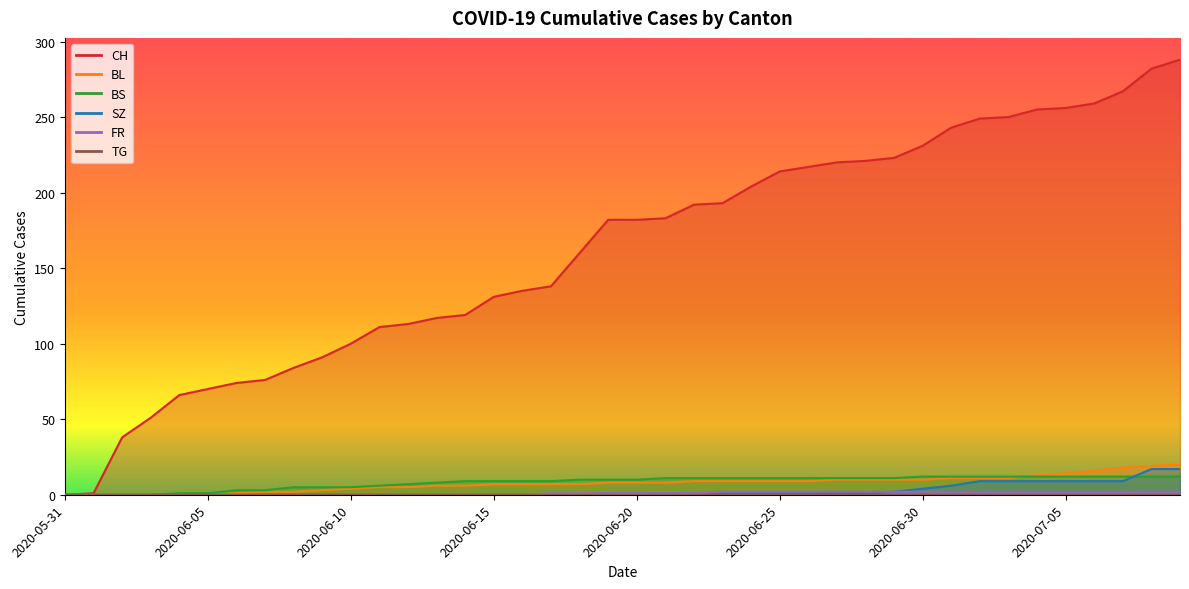

Which category has the lowest value across all series?

2020-05-31